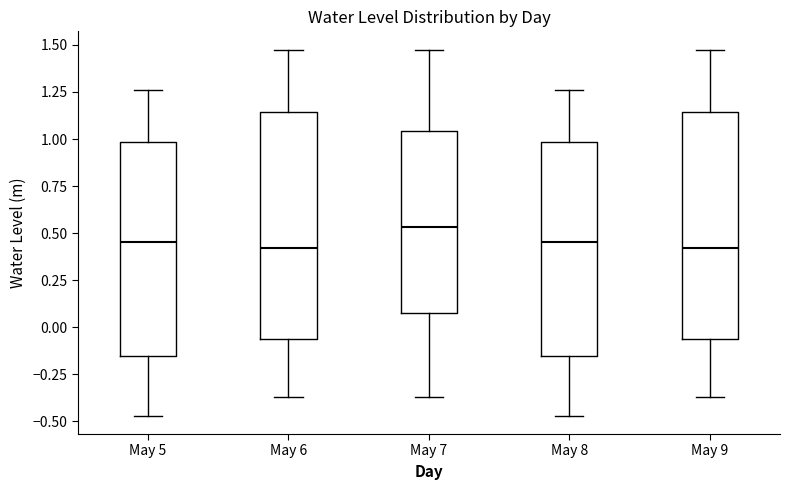

Reading left to right, read every box against the y-axis: the position of its median line, the range the box covers, and the ends of its whiskers. The values are not printed on the chart, so give them approximately, as read against the axis.

May 5: median 0.45, box -0.15 to 1.00, whiskers -0.45 to 1.25
May 6: median 0.40, box -0.05 to 1.15, whiskers -0.35 to 1.45
May 7: median 0.55, box 0.10 to 1.05, whiskers -0.35 to 1.45
May 8: median 0.45, box -0.15 to 1.00, whiskers -0.45 to 1.25
May 9: median 0.40, box -0.05 to 1.15, whiskers -0.35 to 1.45